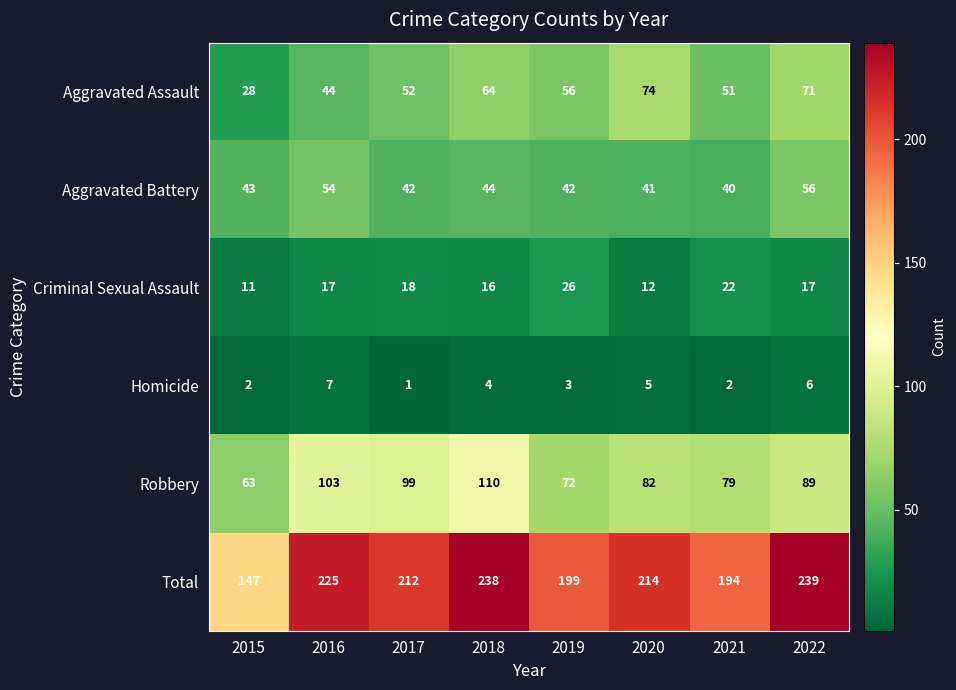

Where is Homicide nearest to the value 4?

2018